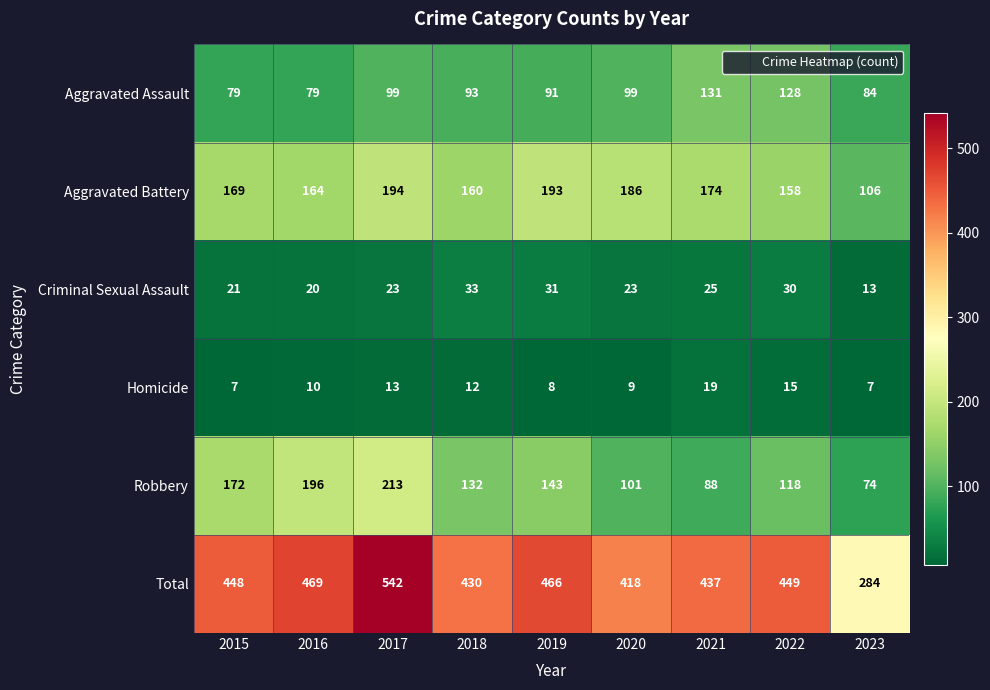

How many distinct data groups are displayed?

6